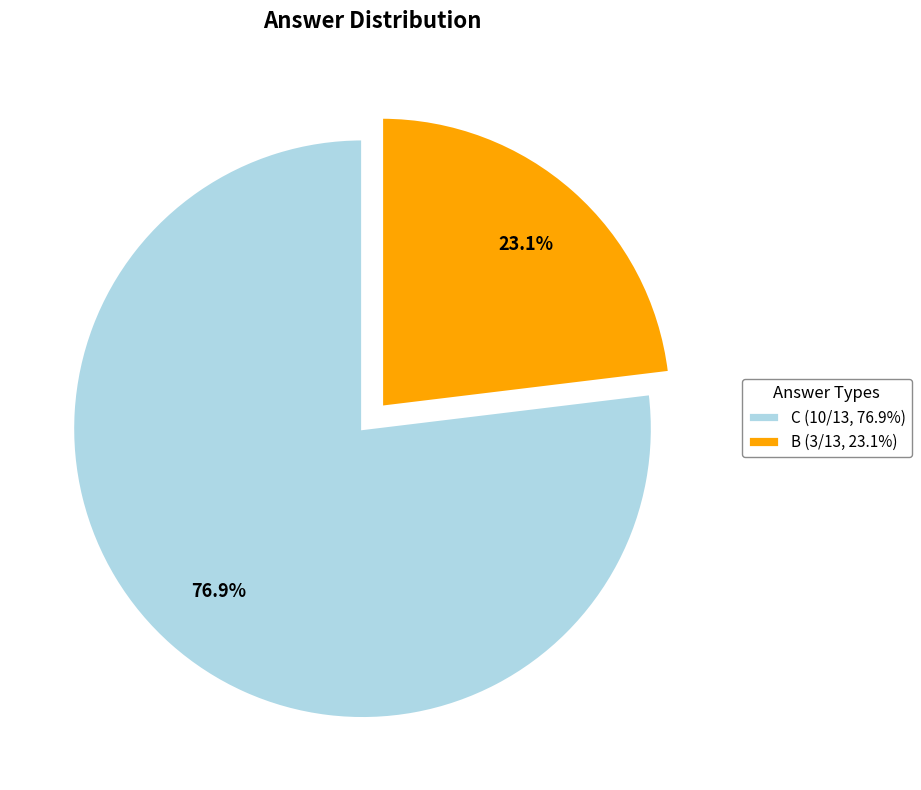

To the nearest percent, what is the difference between the largest and smallest slice percentages?

54%